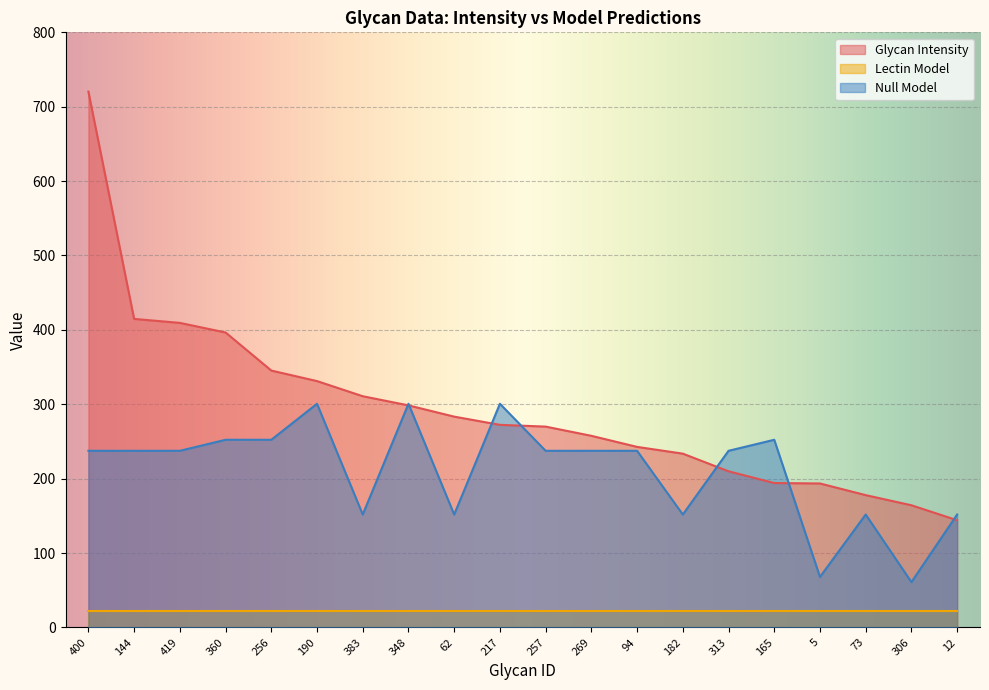

How many lines are shown in the chart?

3